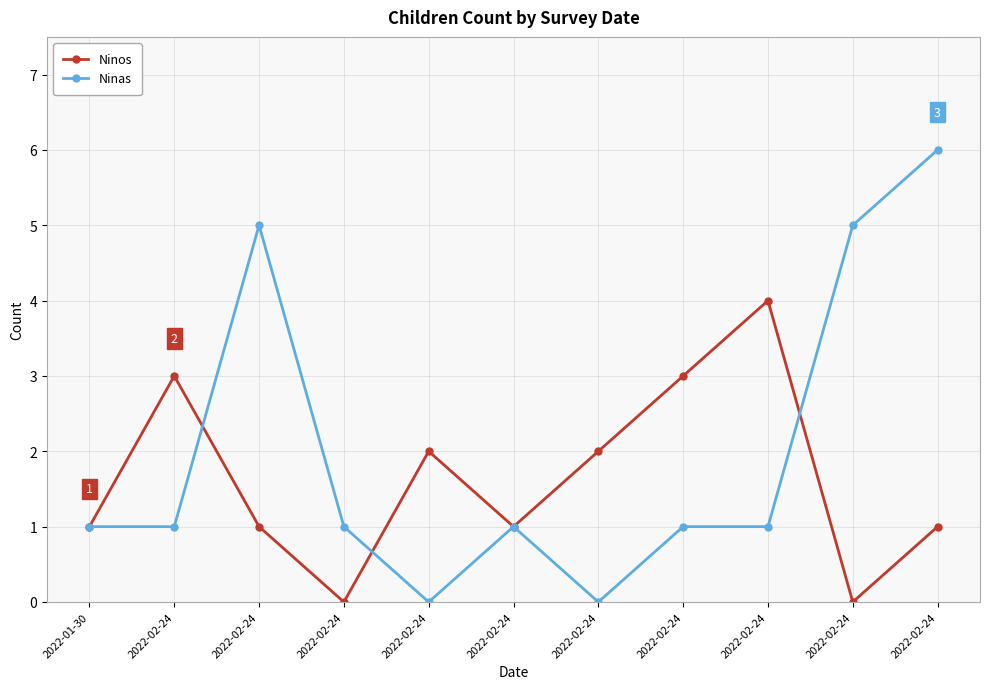

True or false: Ninos has a value of 2 at 2022-02-24.

False